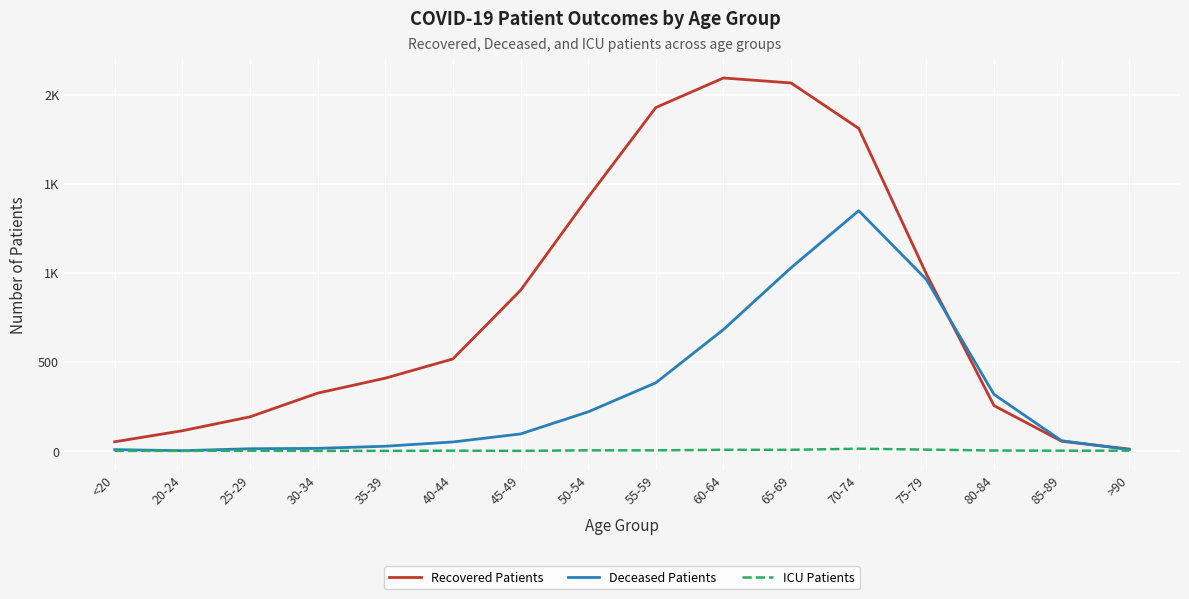

Reading right to left, what are all the values shown in this chart?

Recovered Patients: >90=10	85-89=54	80-84=254	75-79=993	70-74=1810	65-69=2065	60-64=2093	55-59=1927	50-54=1424	45-49=901	40-44=516	35-39=408	30-34=324	25-29=191	20-24=113	<20=51
Deceased Patients: >90=7	85-89=57	80-84=317	75-79=962	70-74=1348	65-69=1028	60-64=681	55-59=382	50-54=219	45-49=95	40-44=50	35-39=26	30-34=14	25-29=12	20-24=1	<20=7
ICU Patients: >90=1	85-89=1	80-84=2	75-79=7	70-74=12	65-69=6	60-64=6	55-59=3	50-54=3	45-49=0	40-44=1	35-39=0	30-34=0	25-29=1	20-24=0	<20=0